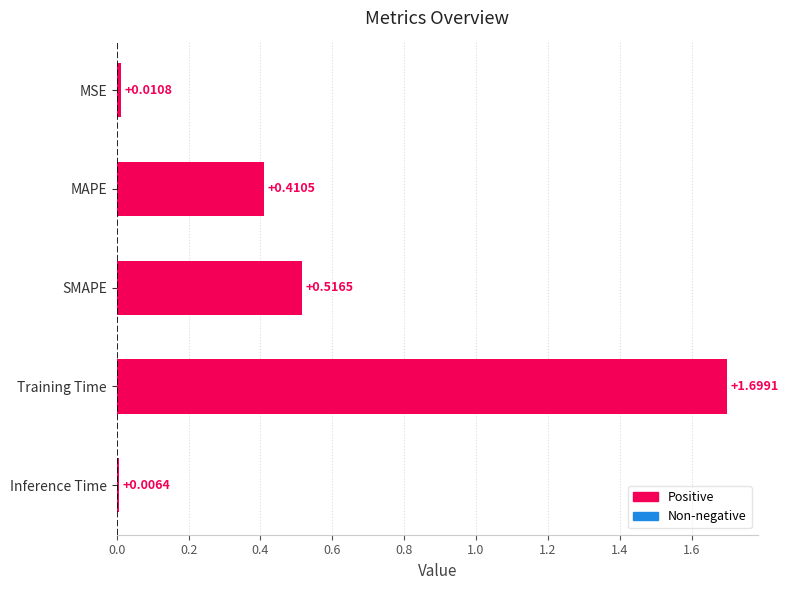

List the labels in order of value, smallest first.

Inference Time, MSE, MAPE, SMAPE, Training Time